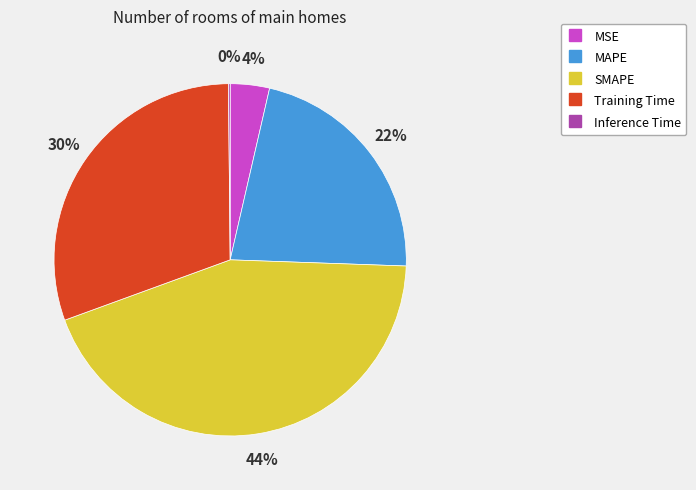

To the nearest percent, what percentage of the pie is SMAPE?

44%